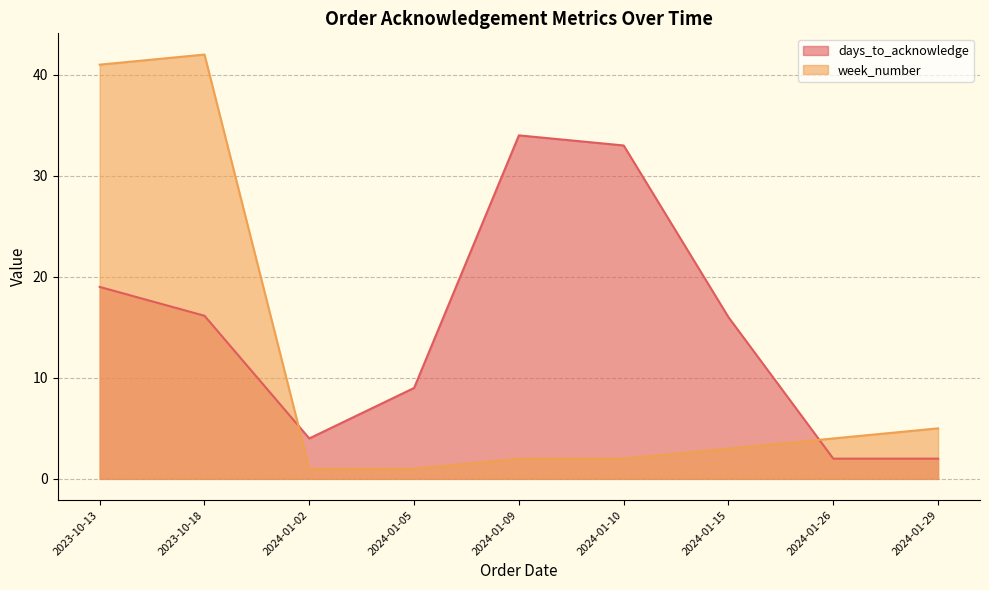

What are all the series names shown in the legend?

days_to_acknowledge, week_number